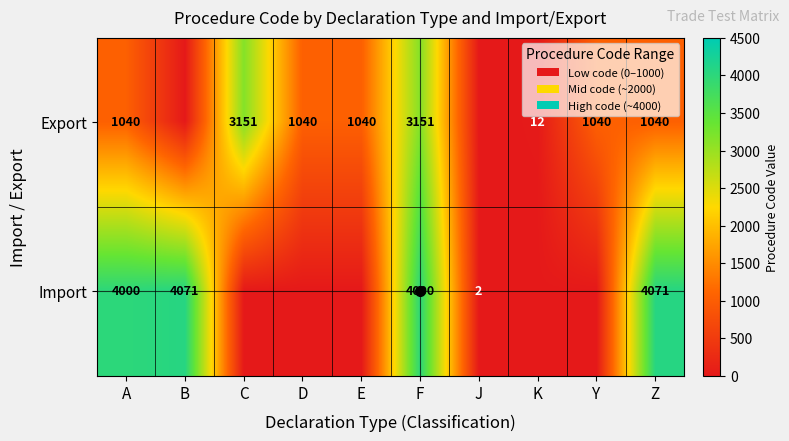

At F, list the series in order from largest to smallest.

Import, Export